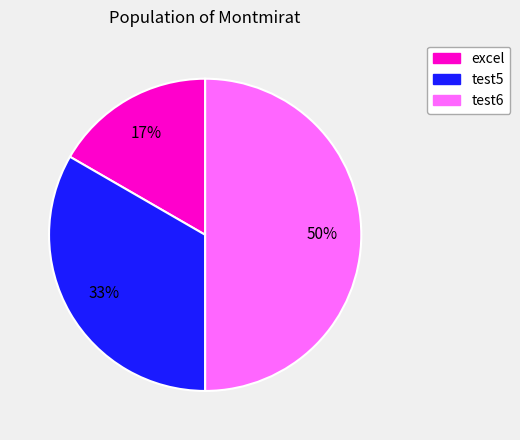

Is test5 the majority of the pie?

No